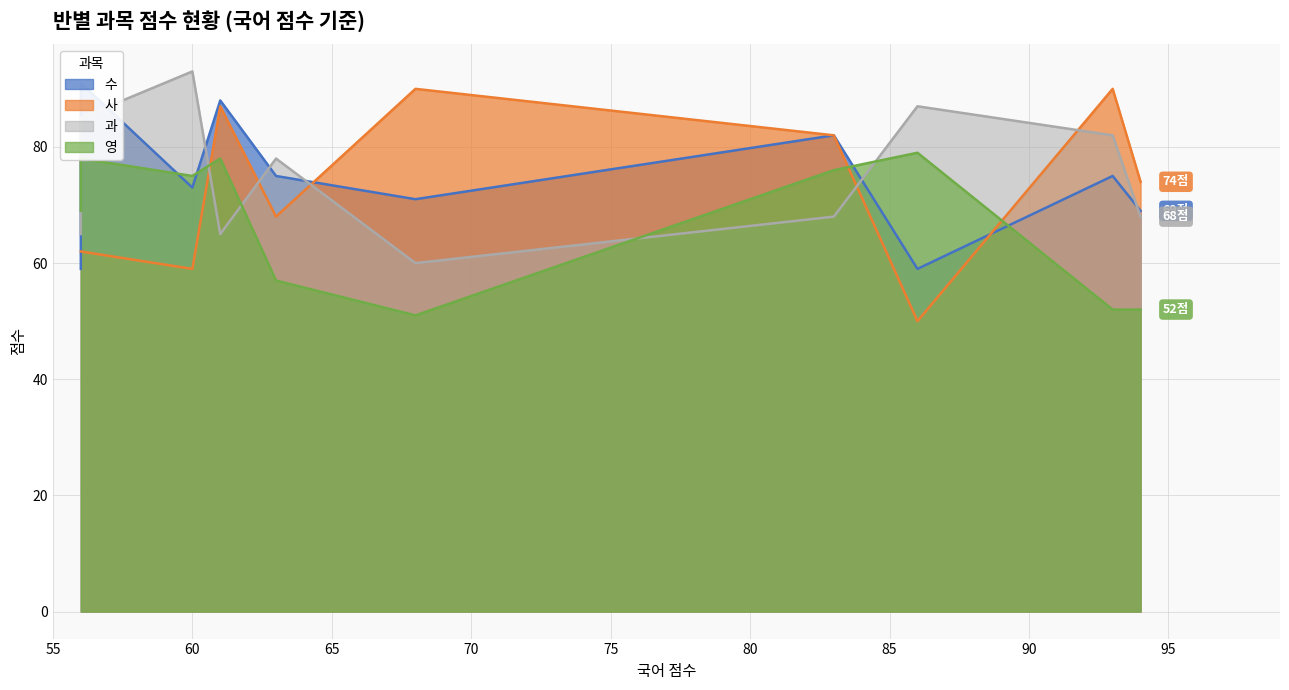

How many values in the 과 series exceed 78?

4